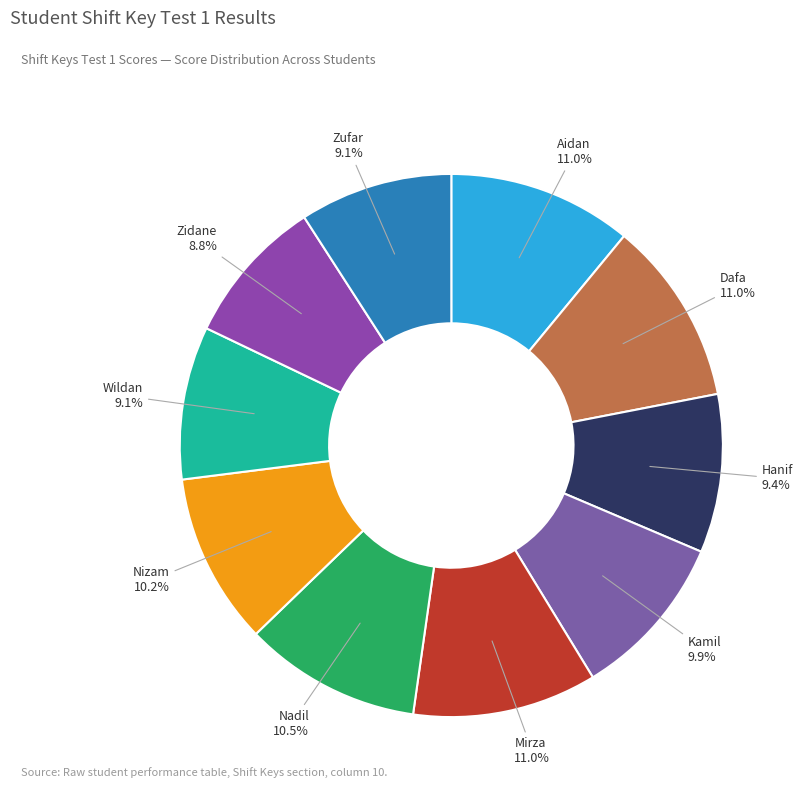

Is there a majority slice in this chart?

No